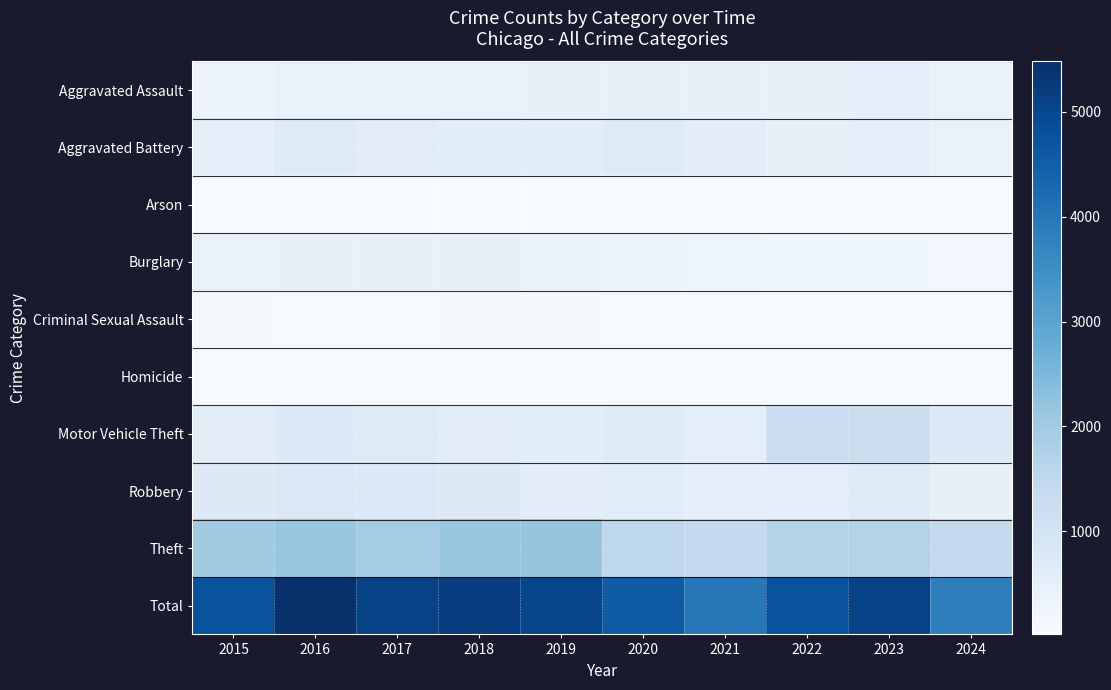

How many data points does each series have?

10